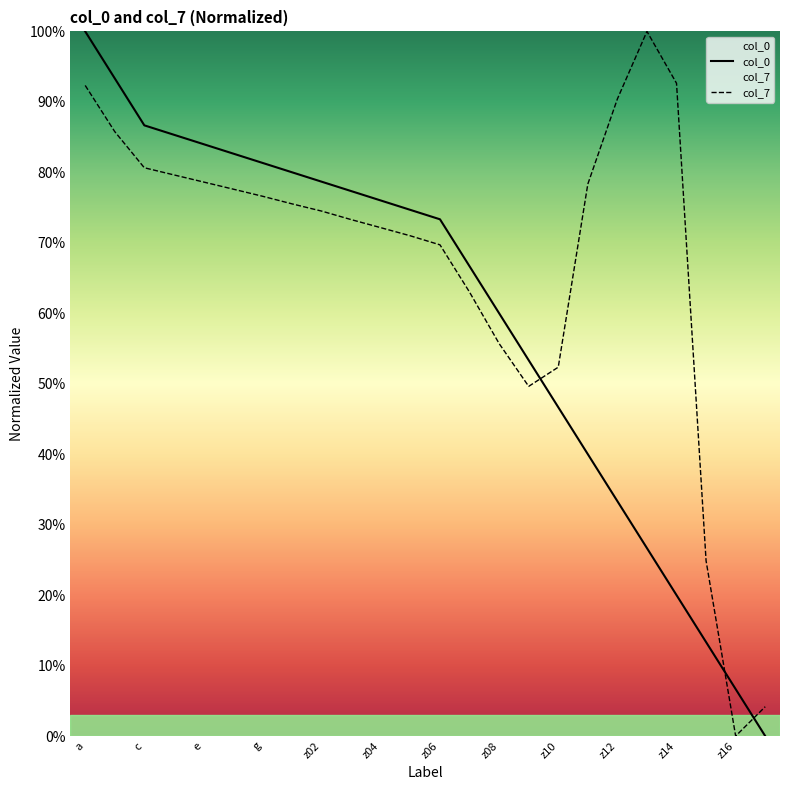

What is the value of the col_0 point at the 2nd from the left?

93.3